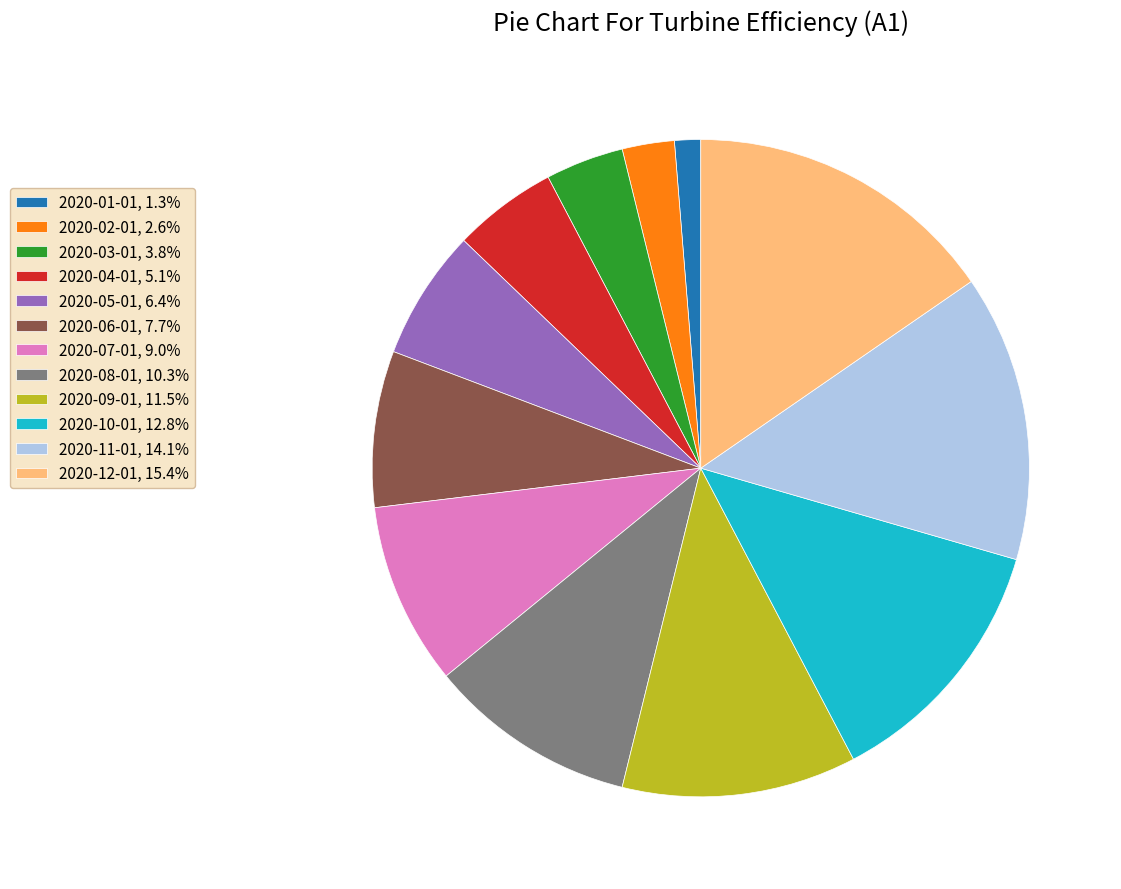

Does 2020-11-01 represent more than half of the total?

No